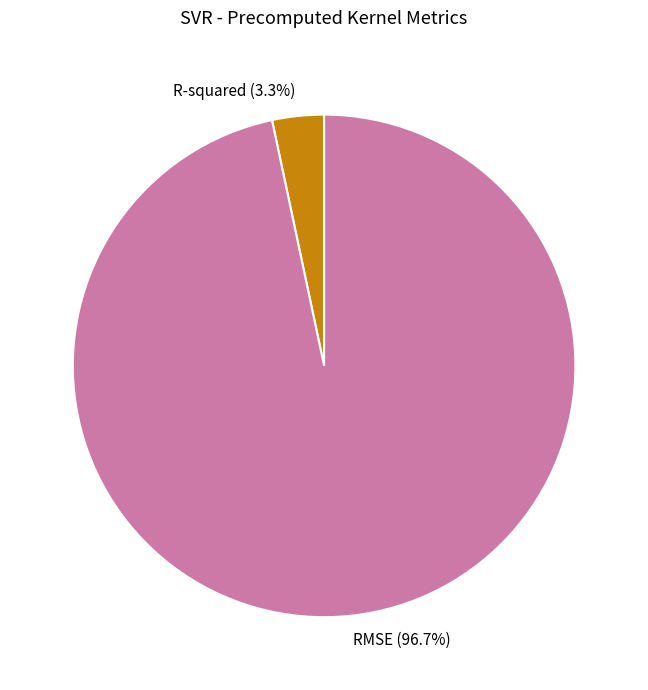

What is the smallest slice in the pie chart?

R-squared